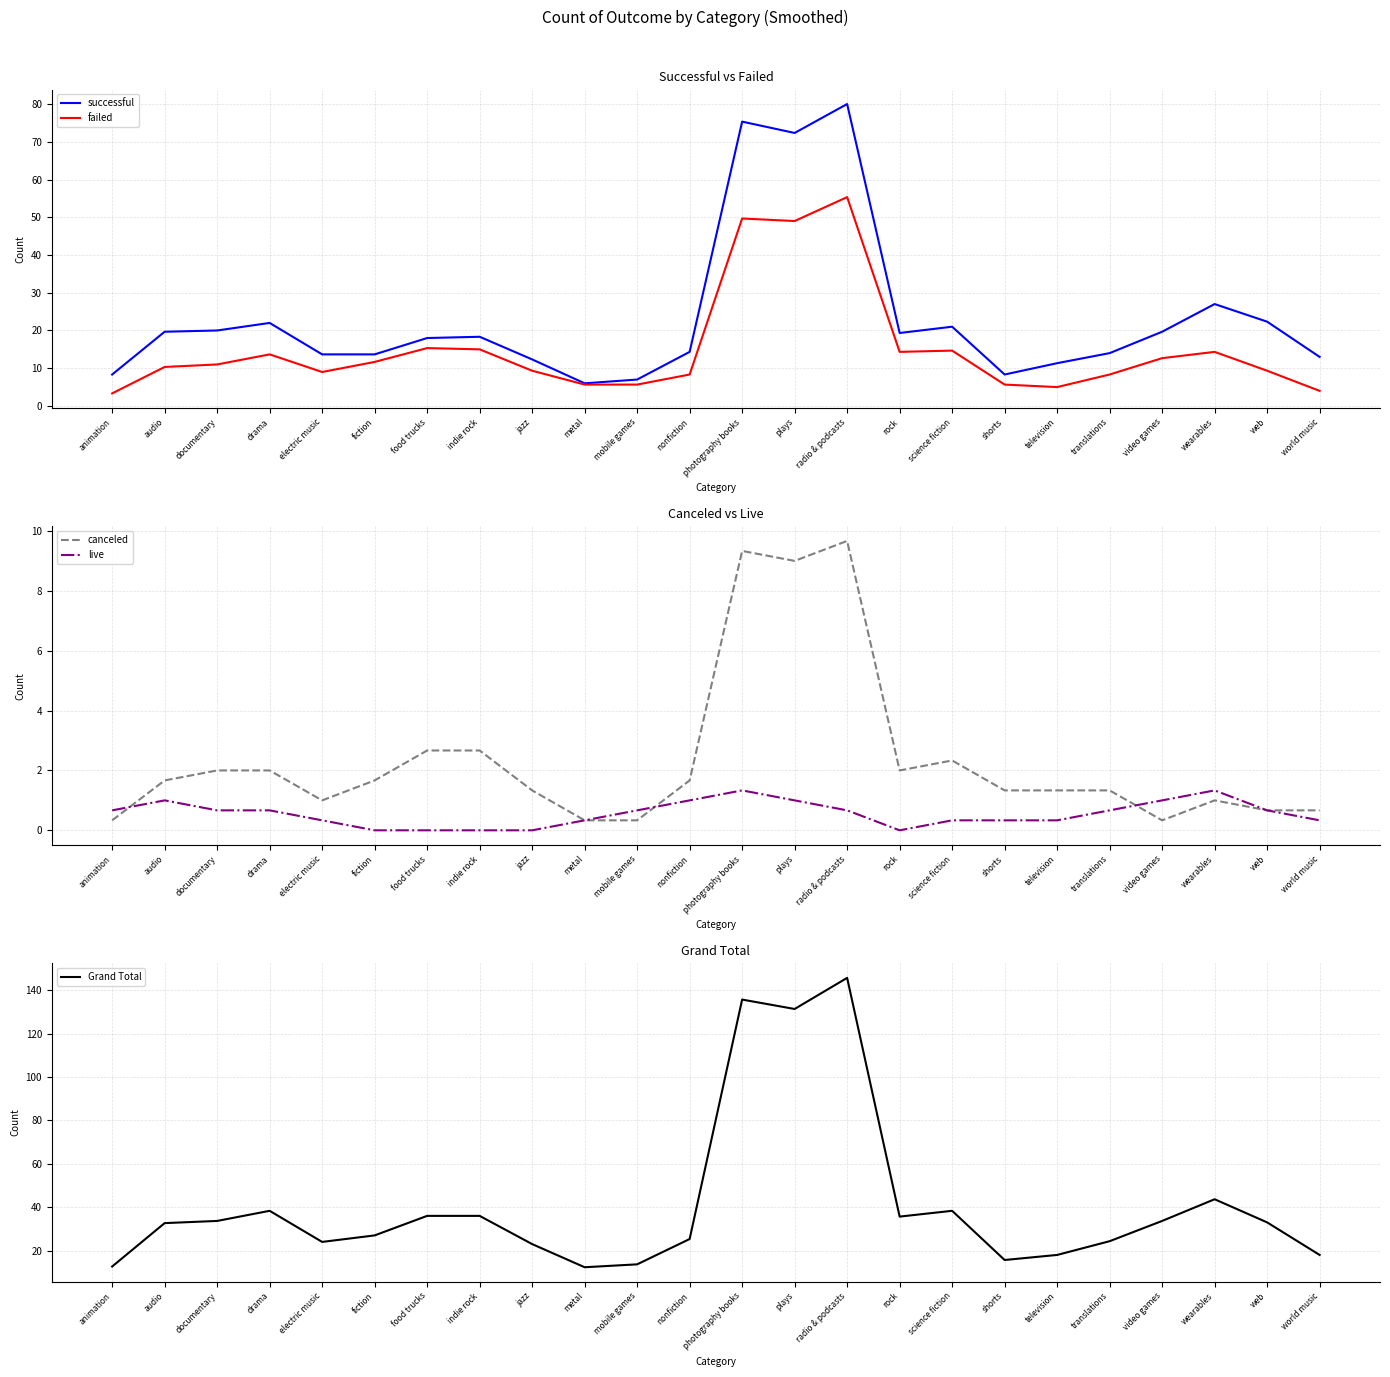

What position from the right is audio?

23